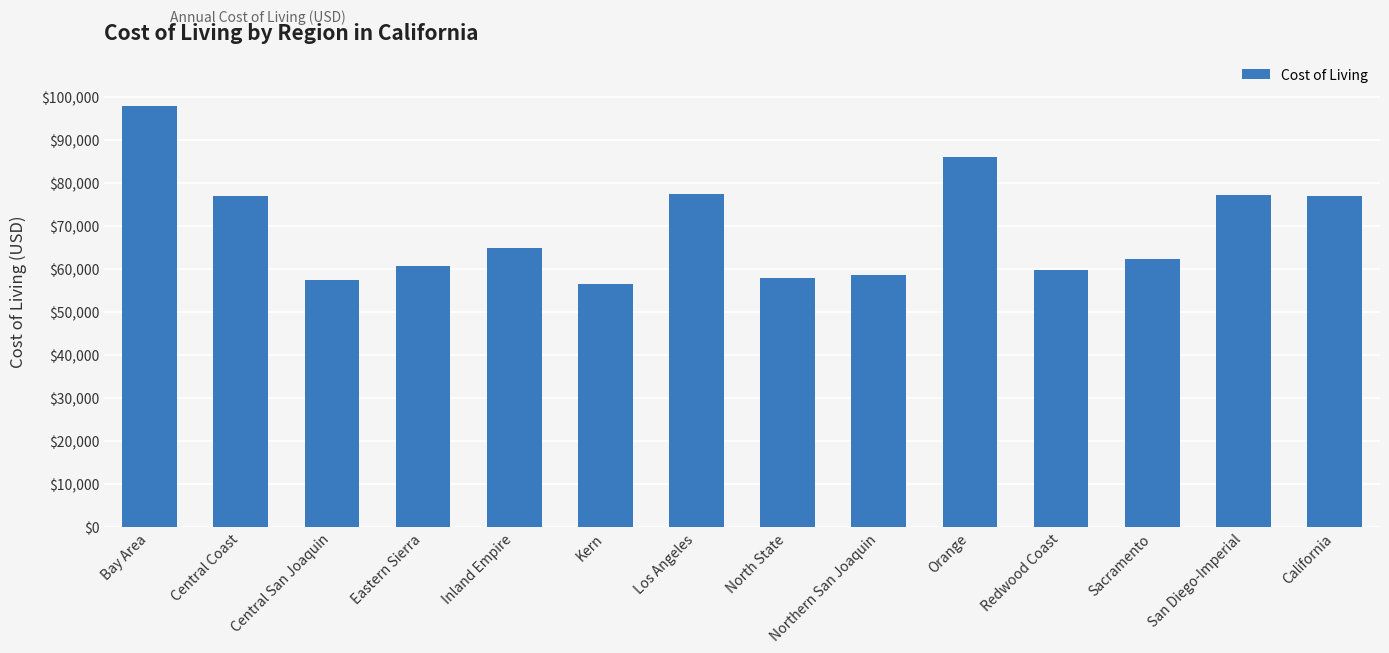

Where does the data first go above 64877?

Bay Area